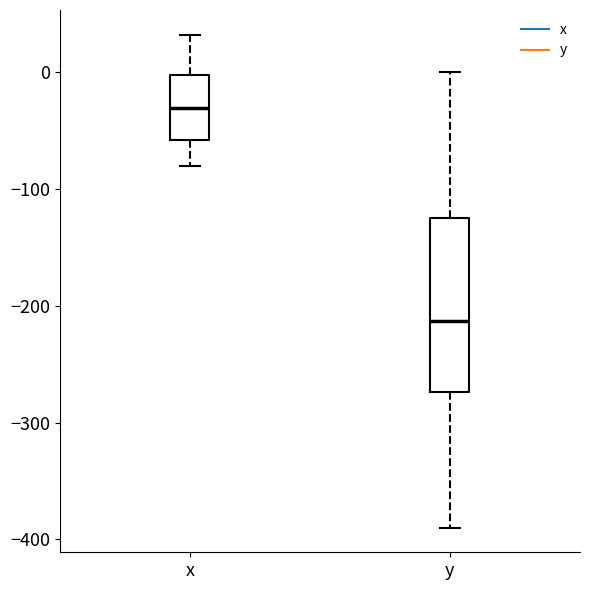

Reading left to right, transcribe this box plot: for each box, give where its median line is, the range the box spans, and where its two whiskers end, as read against the y-axis. The values are not printed on the chart, so give them approximately, as read against the axis.

x: median -30, box -60 to 0, whiskers -80 to 30
y: median -210, box -270 to -120, whiskers -390 to 0